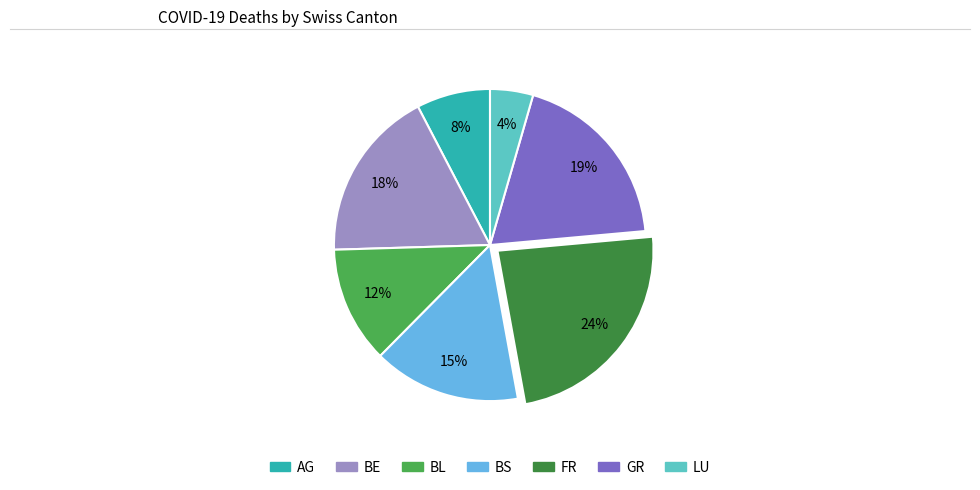

Is it true that BE is 1% of the pie?

False